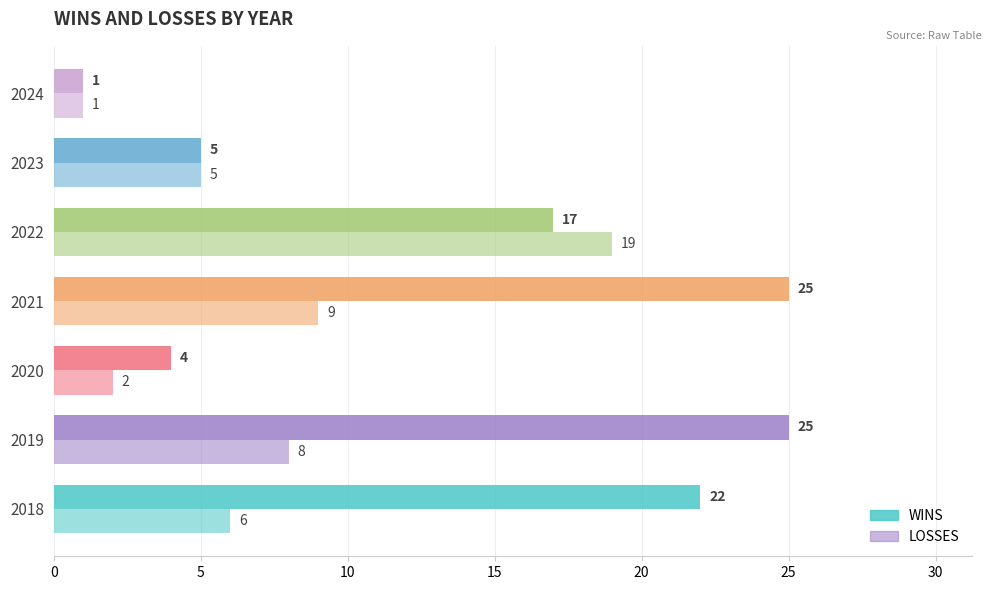

How many values in the WINS series are below 17?

3